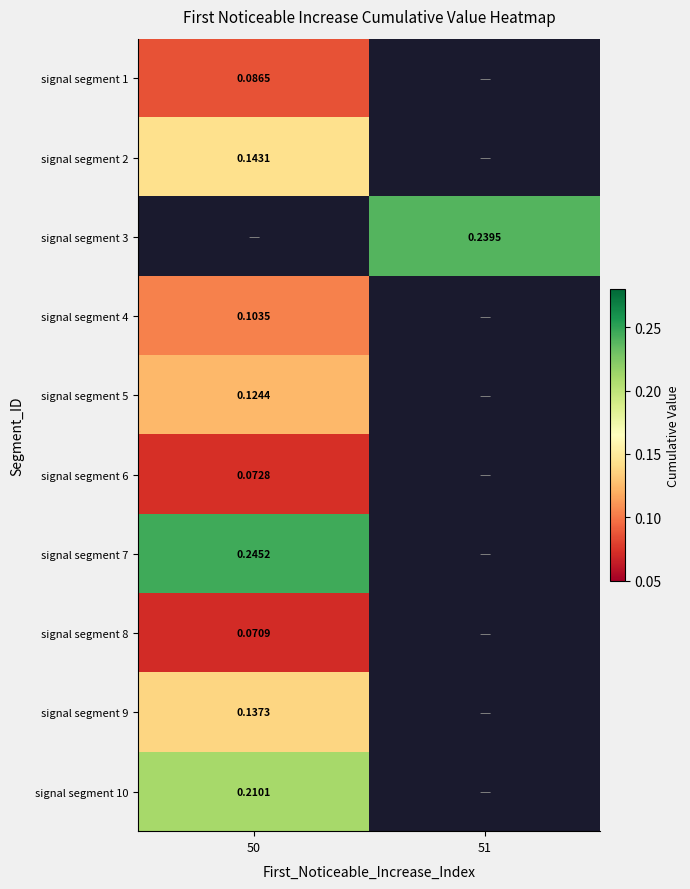

Where is signal segment 6 nearest to the value 0?

50